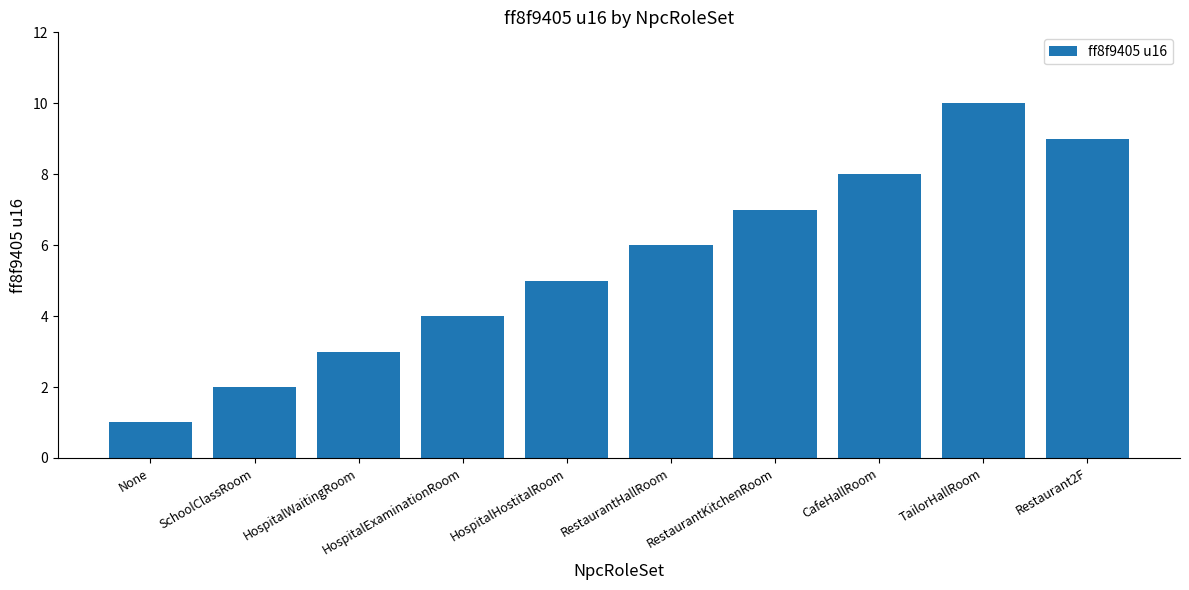

How many series are shown in this chart?

1